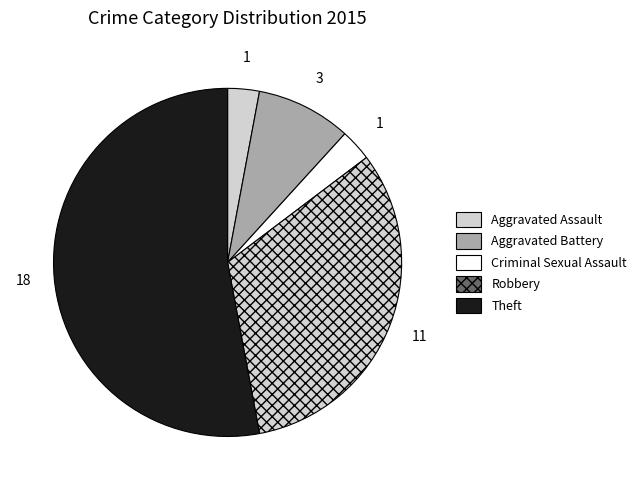

Which category has the biggest portion of the pie?

Theft